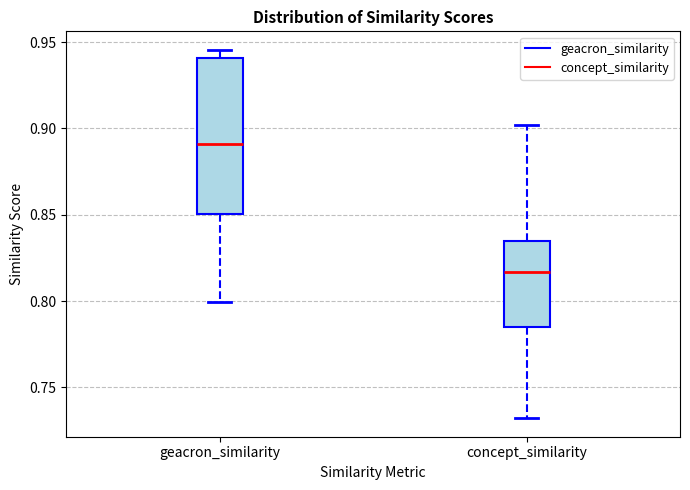

Which box is the tallest, from its lower edge to its upper edge?

geacron_similarity